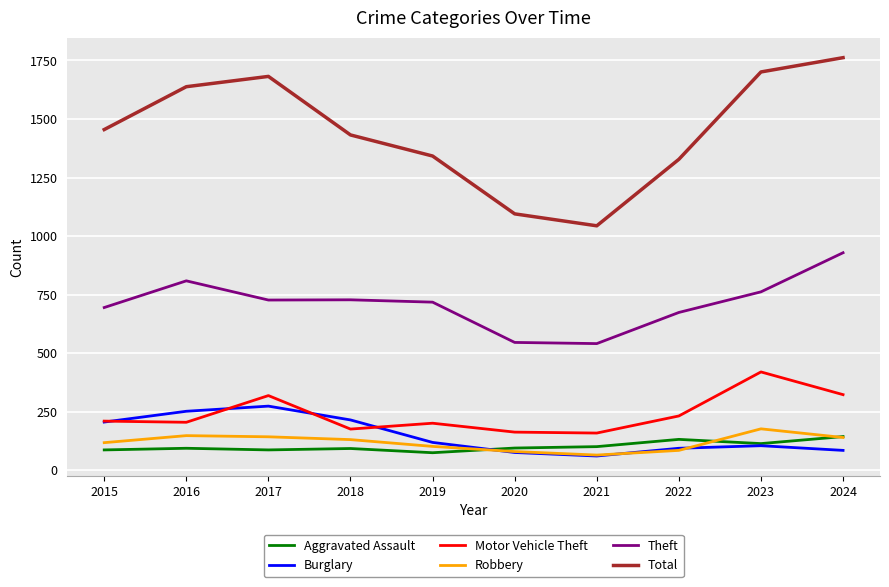

Does the chart have visible grid lines?

Yes